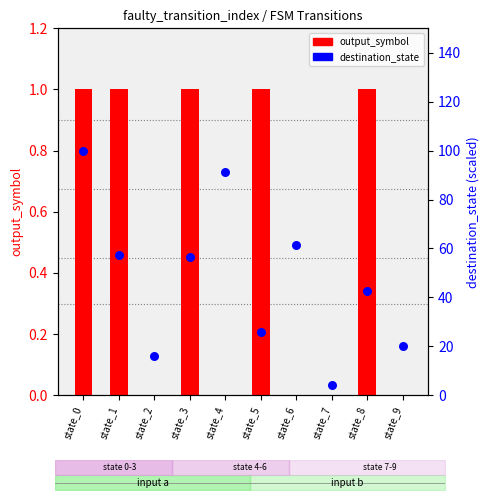

At how many categories does at least one series exceed 28?

6